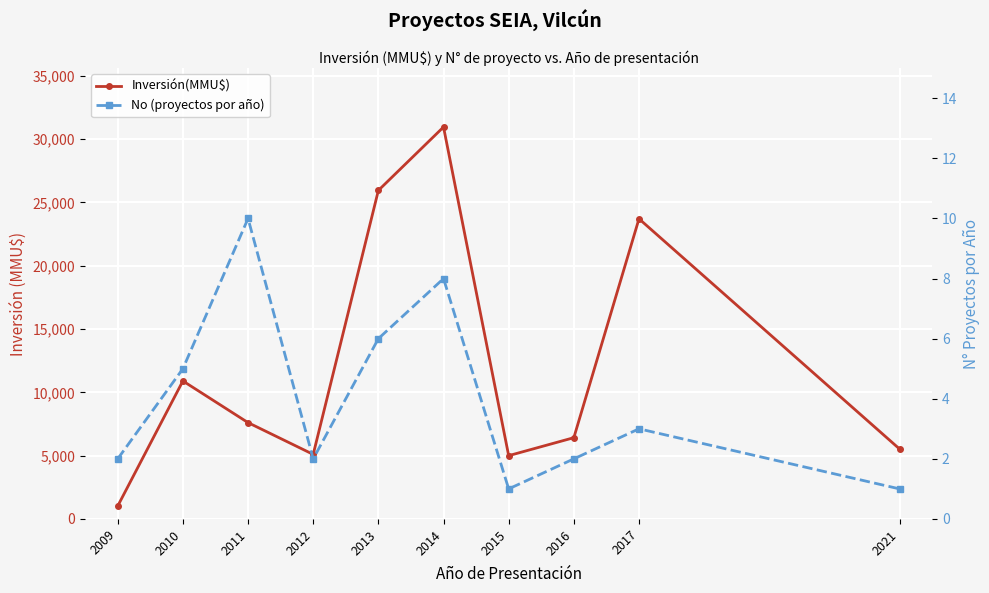

True or false: Inversión(MMU$) and No (proyectos por año) cross at least once.

False